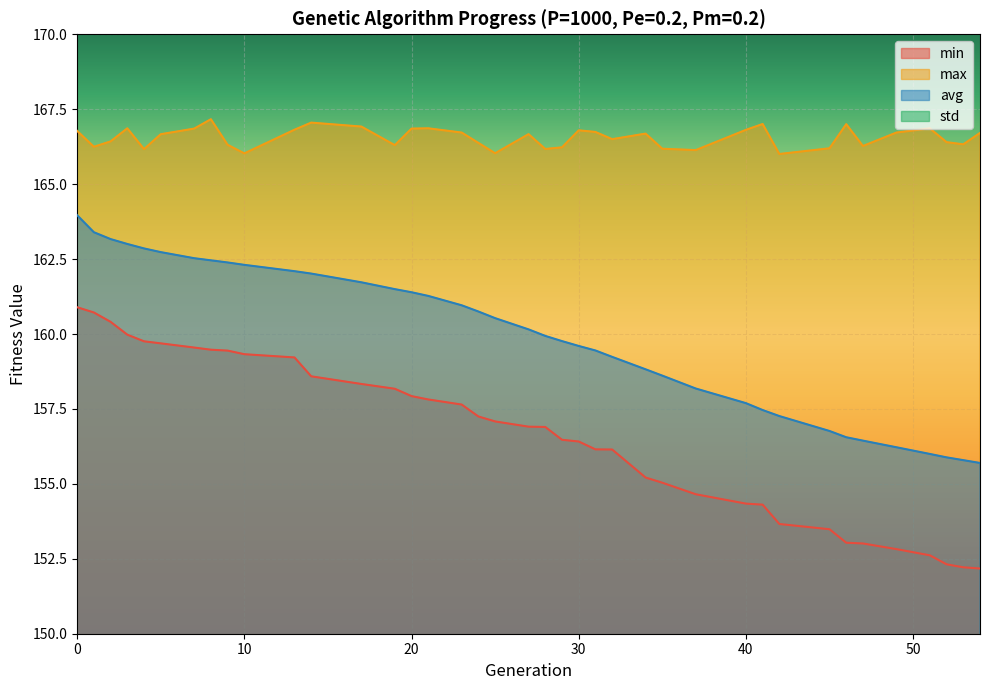

True or false: avg and std intersect in this chart.

False